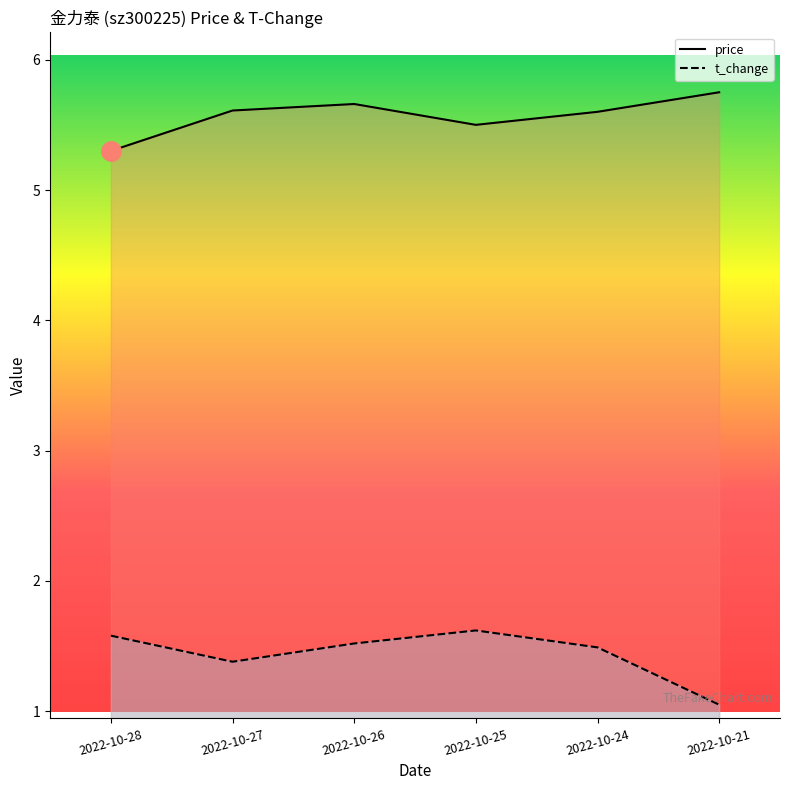

List the series in order of their overall mean, lowest first.

t_change, price